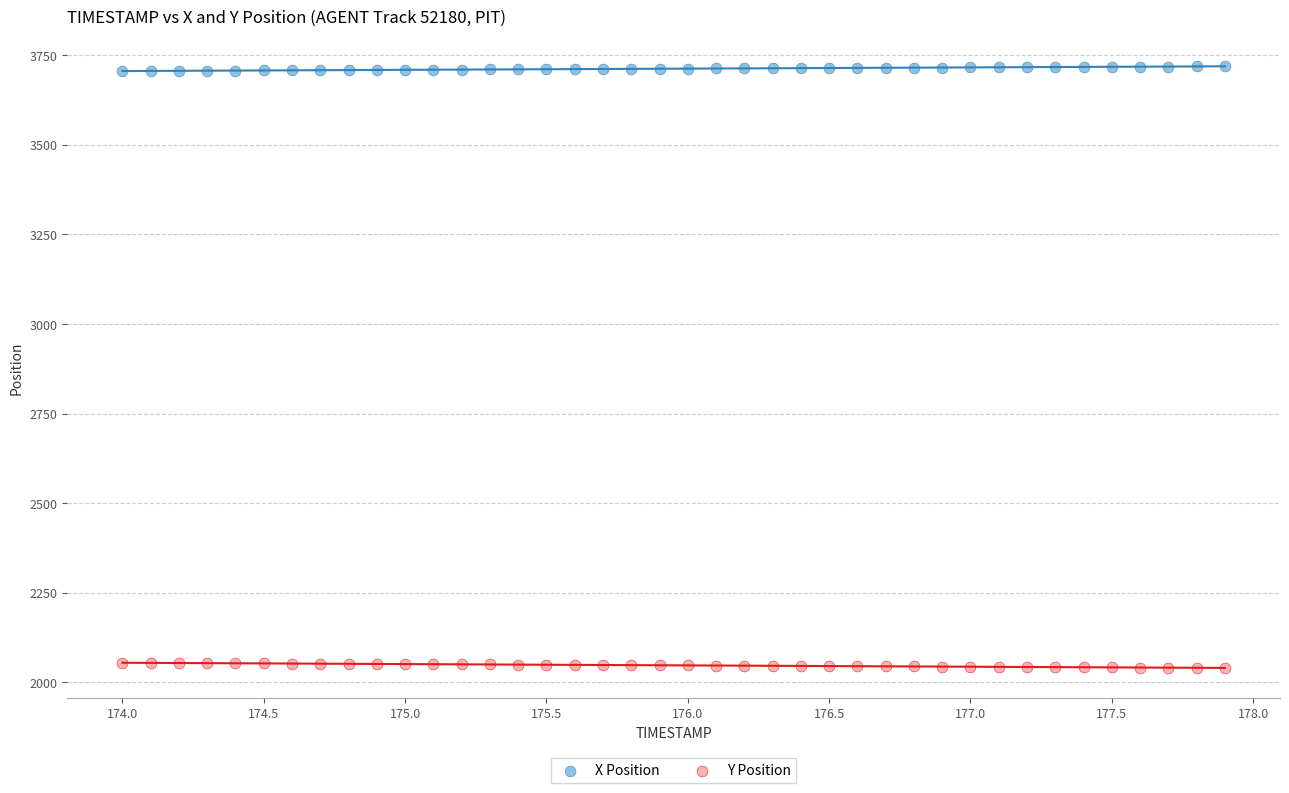

Across all data points, what is the range of X values (max minus min)?

3.9